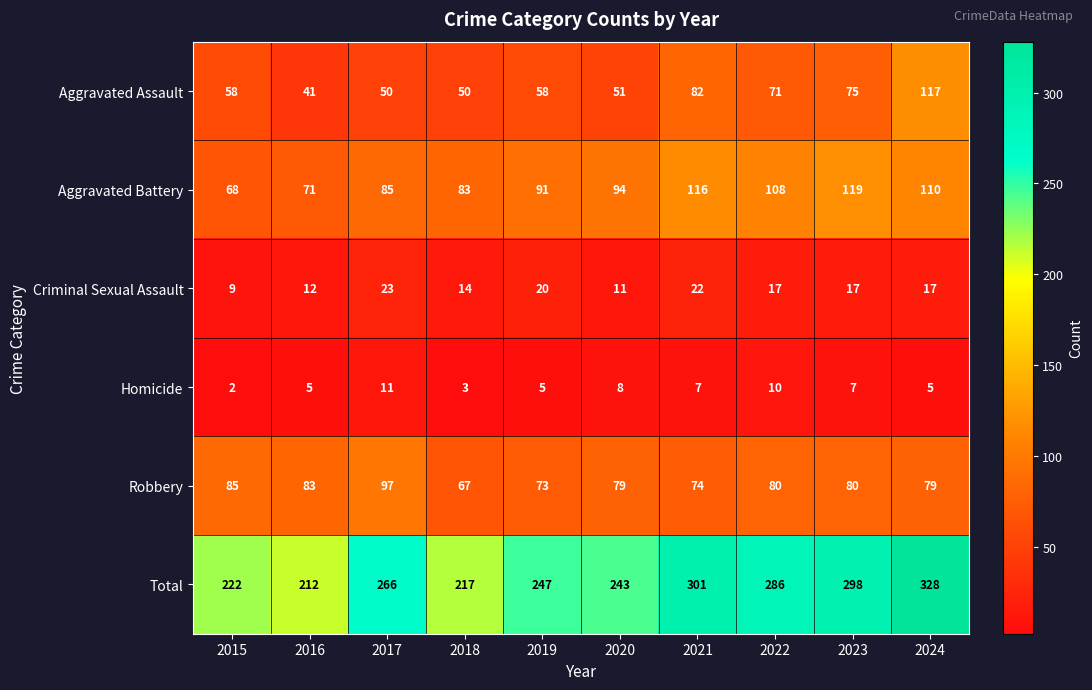

What is the difference between the maximum and minimum values in the Robbery series?

30